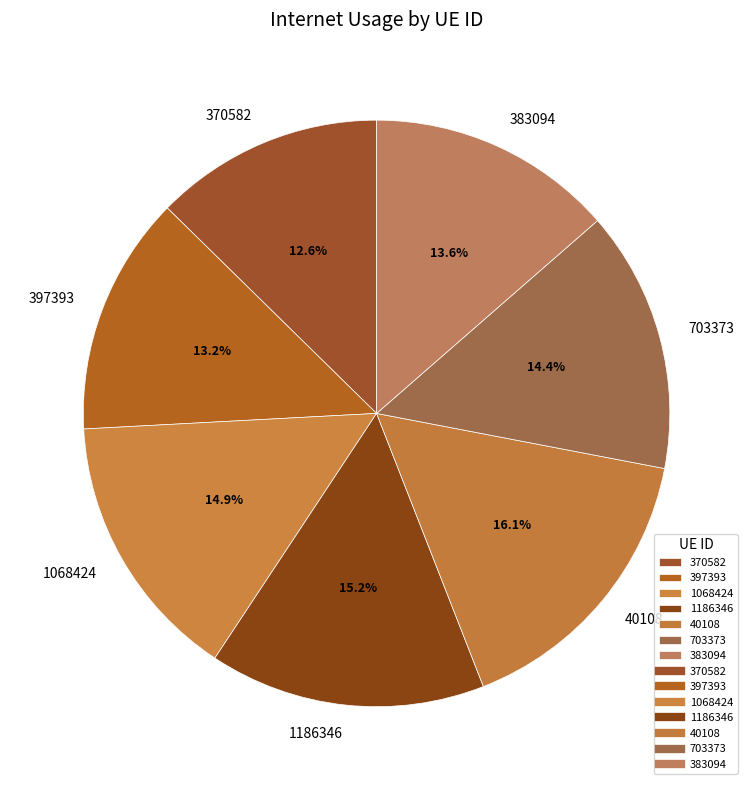

Which slice is the smallest?

370582